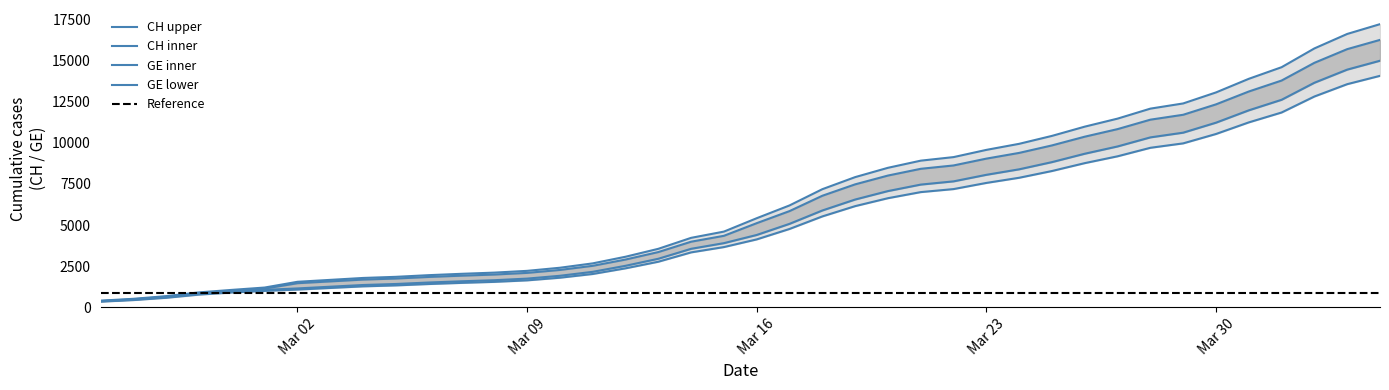

Is the value of CH at 10 greater than the value of GE at 36?

No